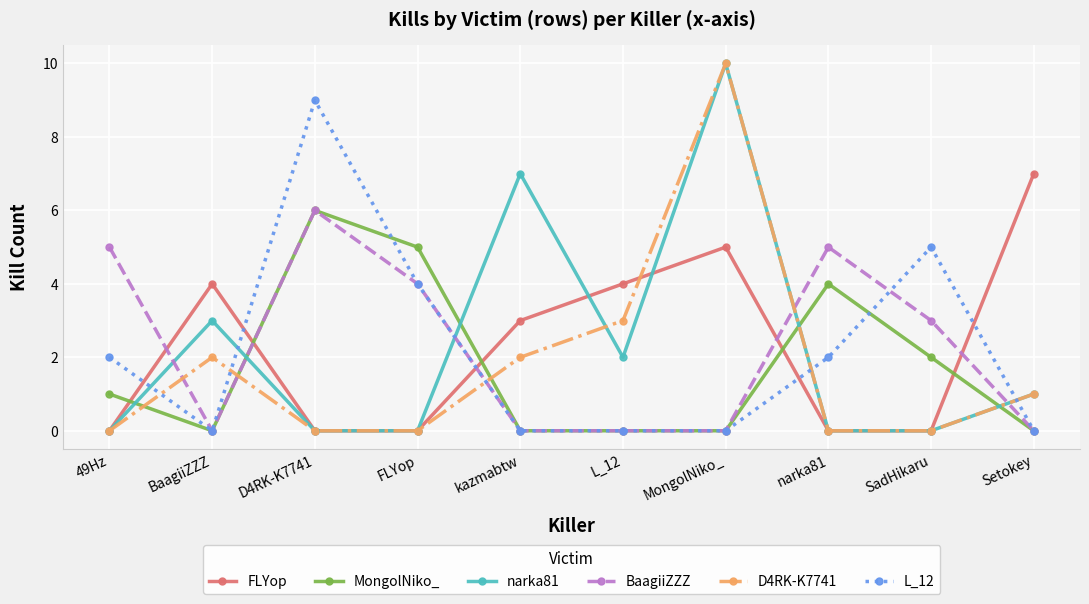

Where does the BaagiiZZZ series first go above 3?

49Hz